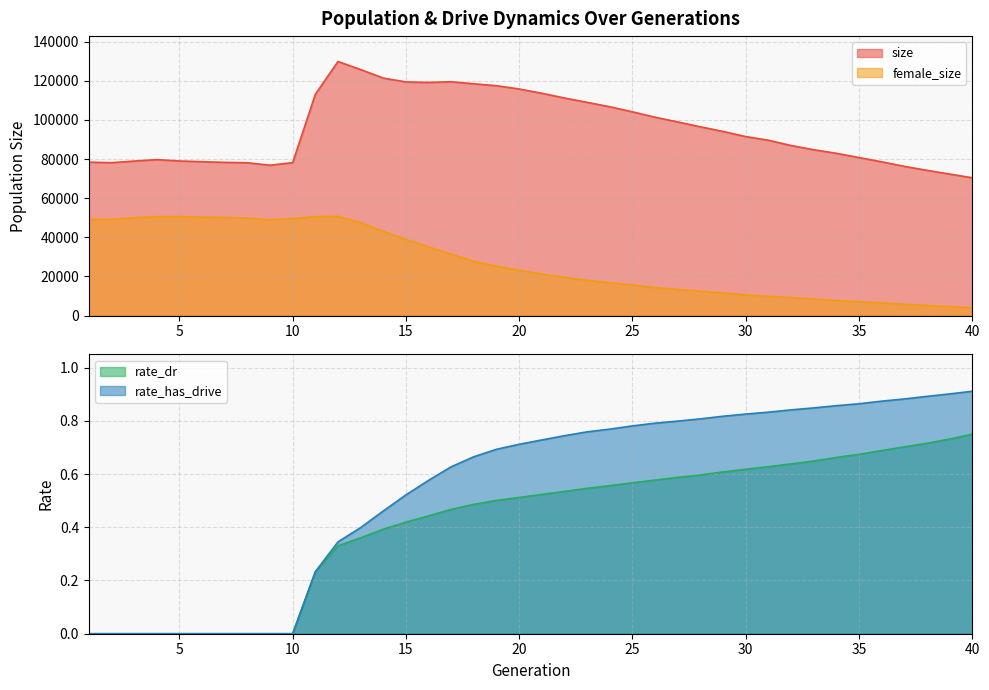

How many data points in rate_dr are above 0?

30